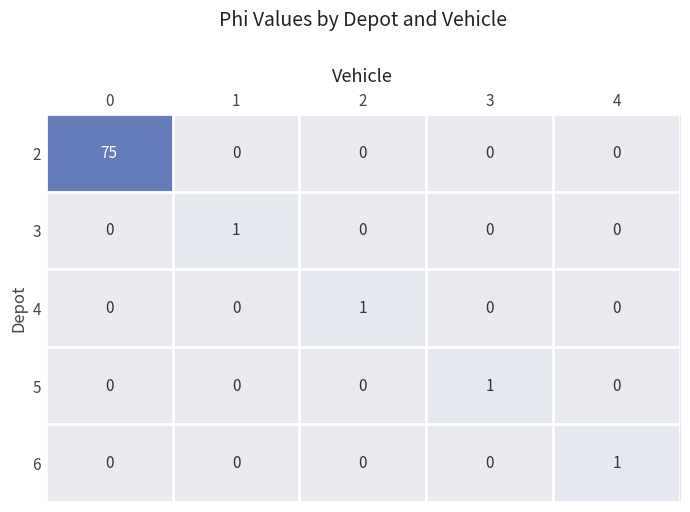

Which series has the largest range (max minus min)?

2